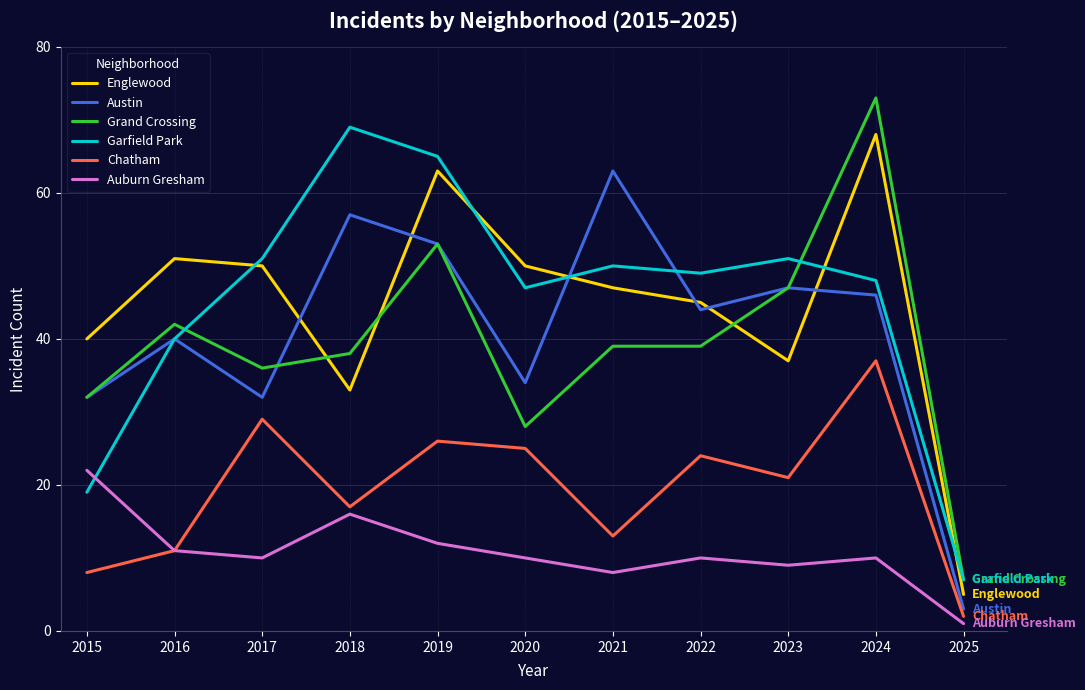

What is the difference between the second highest and second lowest values in the Garfield Park series?

46